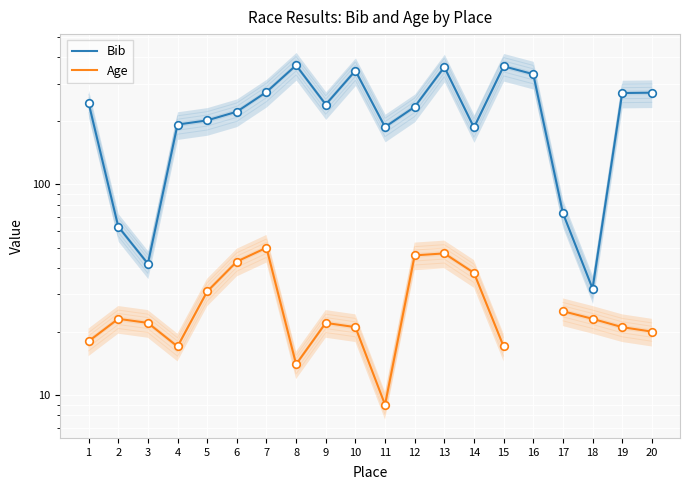

What is the total value across all series at 1?

261.0